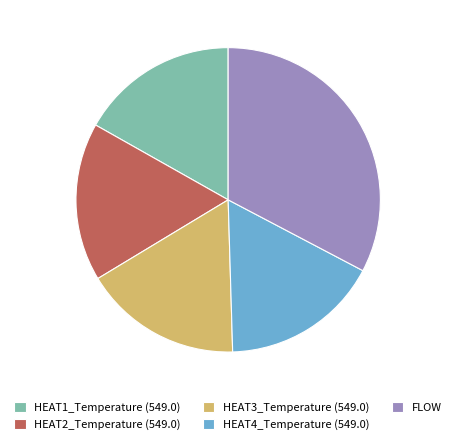

Count the number of slices in the pie.

5